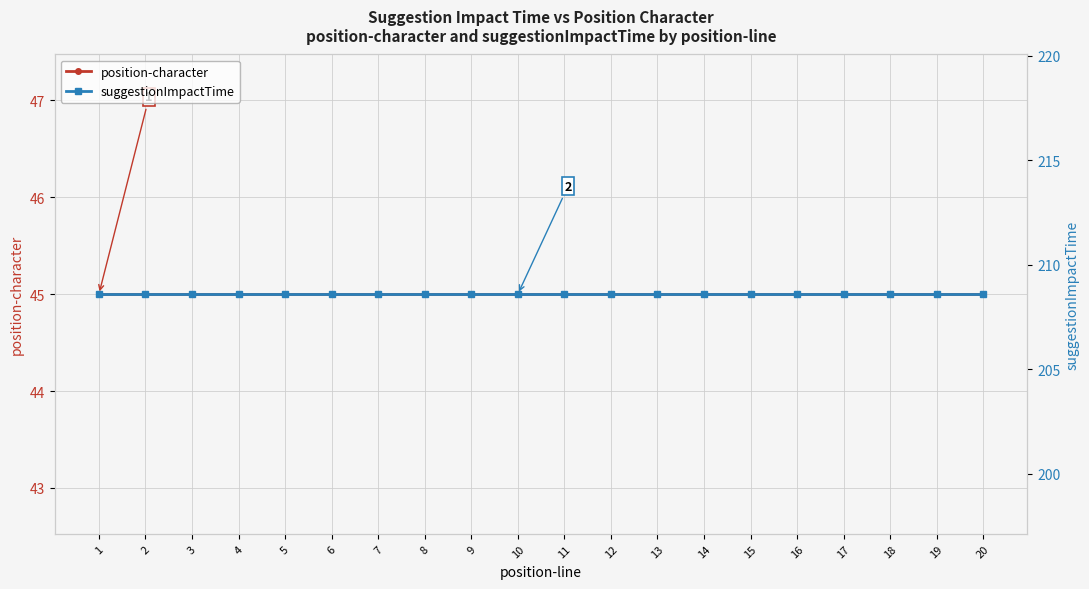

How many categories are shown in the chart?

20